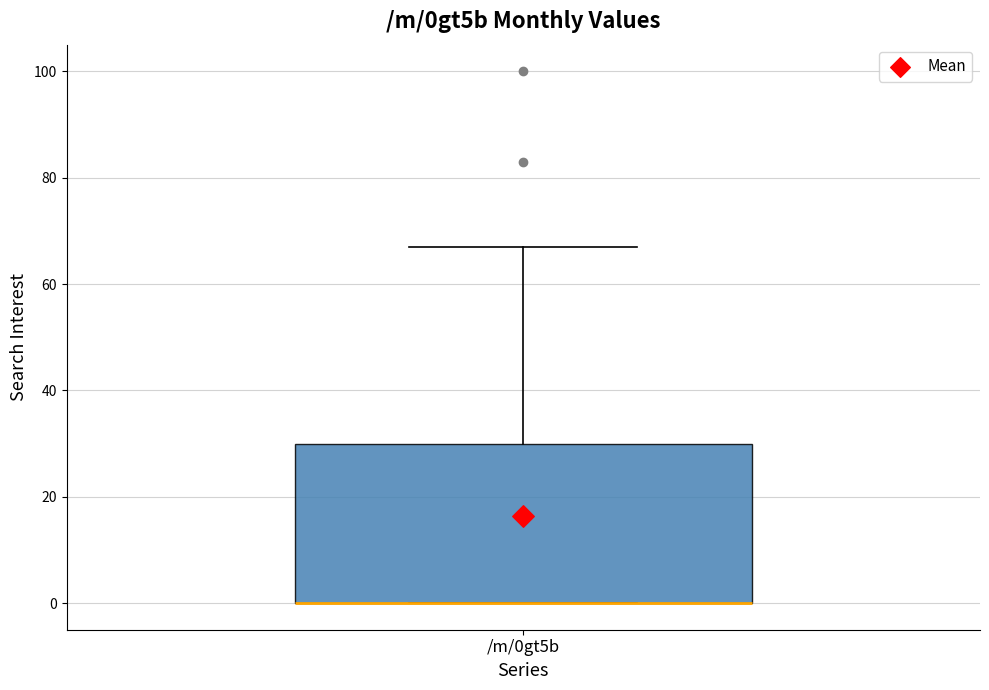

Where is the lower edge of the box for /m/0gt5b on the y-axis? The values are not printed on the chart, so give them approximately, as read against the axis.

0